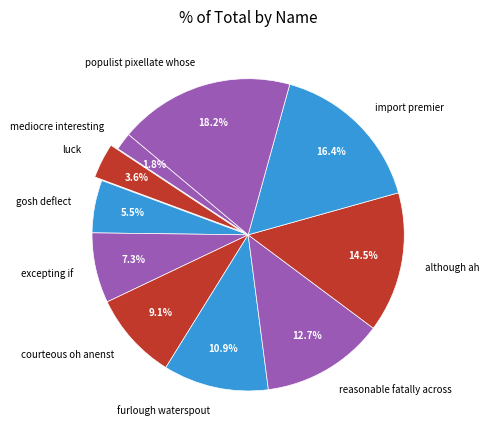

The luck slice represents 4% of the pie. True or false?

True